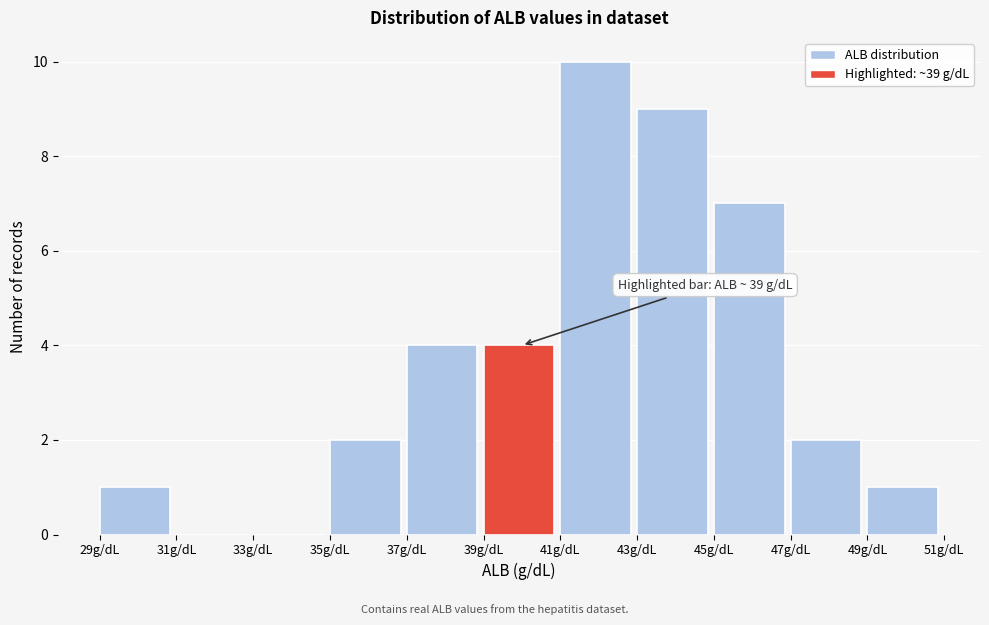

Which range on the x-axis has the tallest bar?

41 to 43